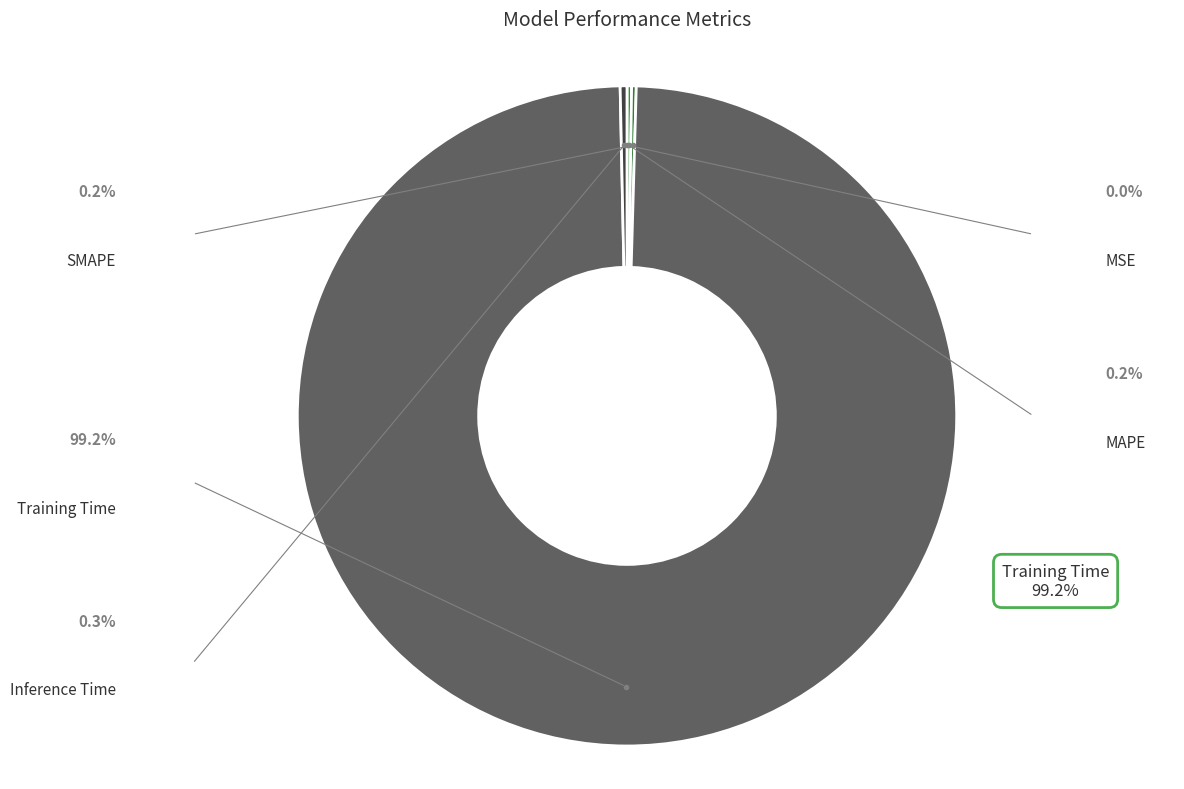

What is the smallest slice in the pie chart?

MSE